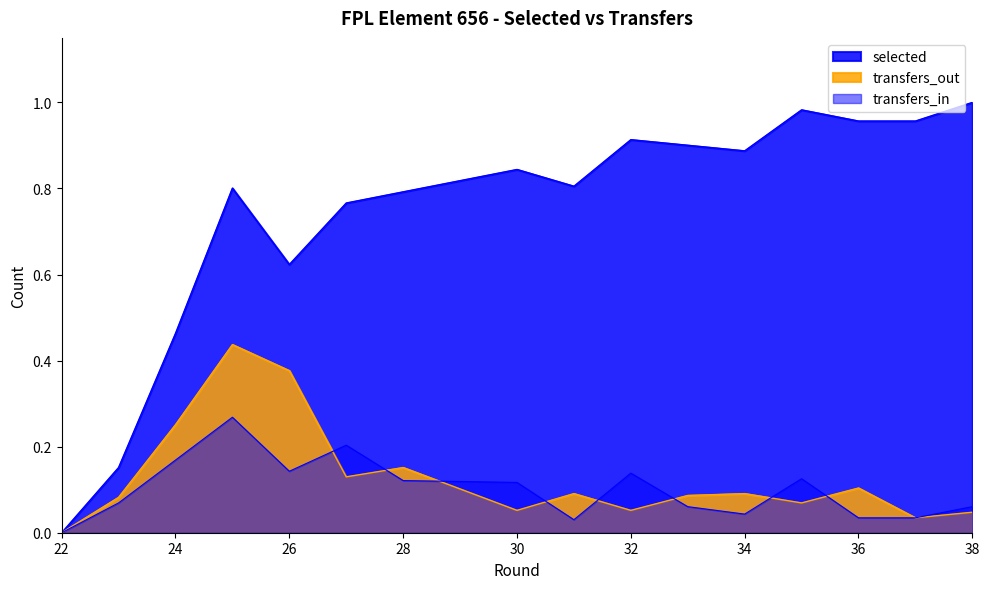

Rank the series by their maximum value, from highest to lowest.

selected, transfers_out, transfers_in